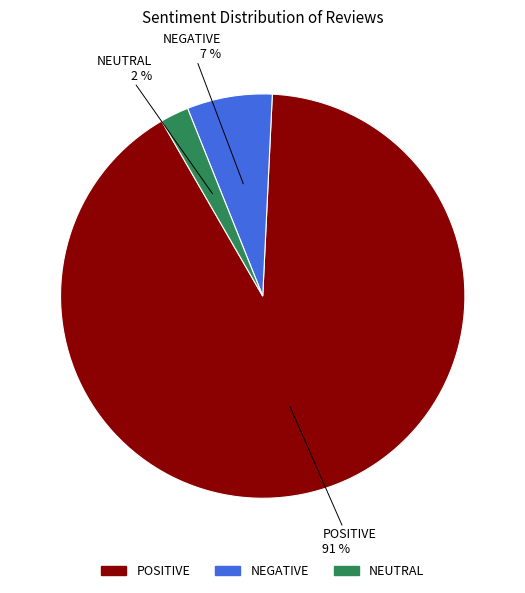

How many segments does this pie chart have?

3